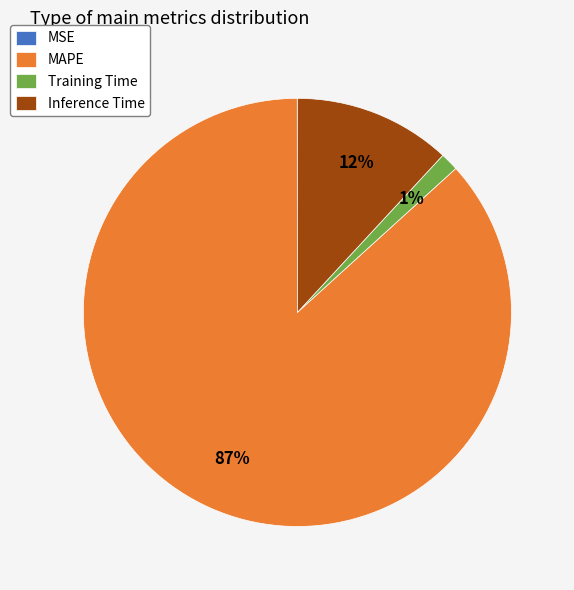

To the nearest percent, what is the average slice percentage?

25%